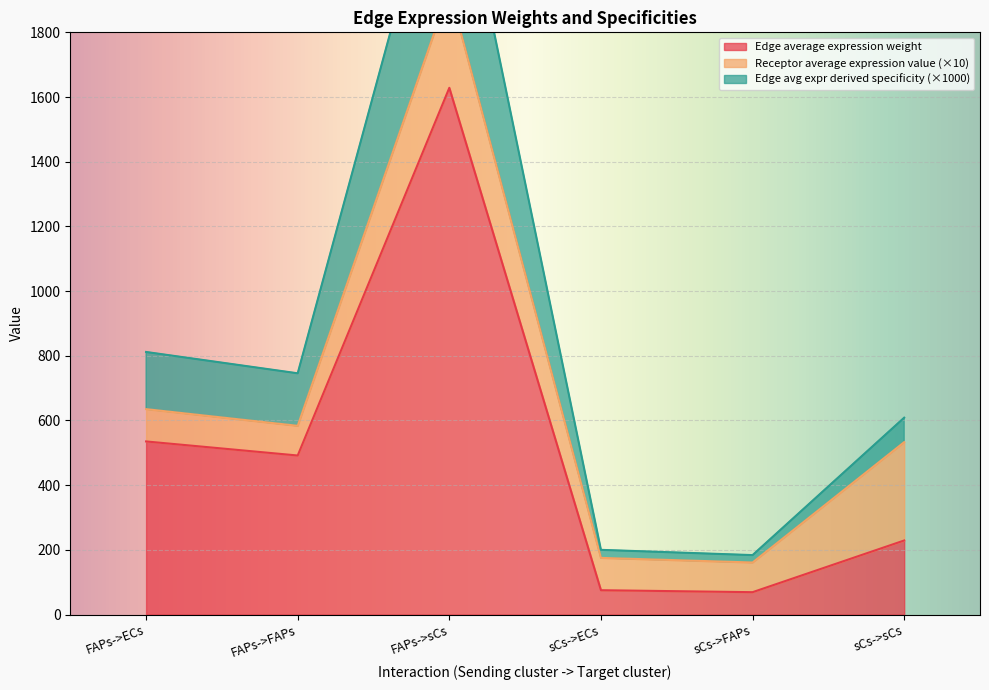

What is the value of the Edge average expression derived specificity point at the 3rd from the left?

1932.5